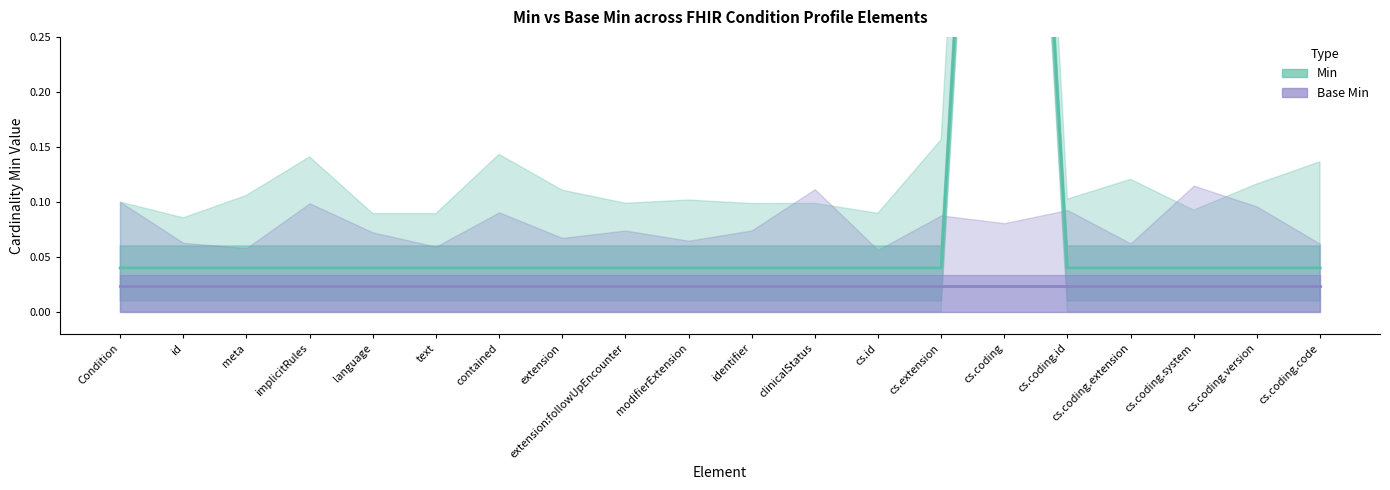

What position from the left is clinicalStatus?

12